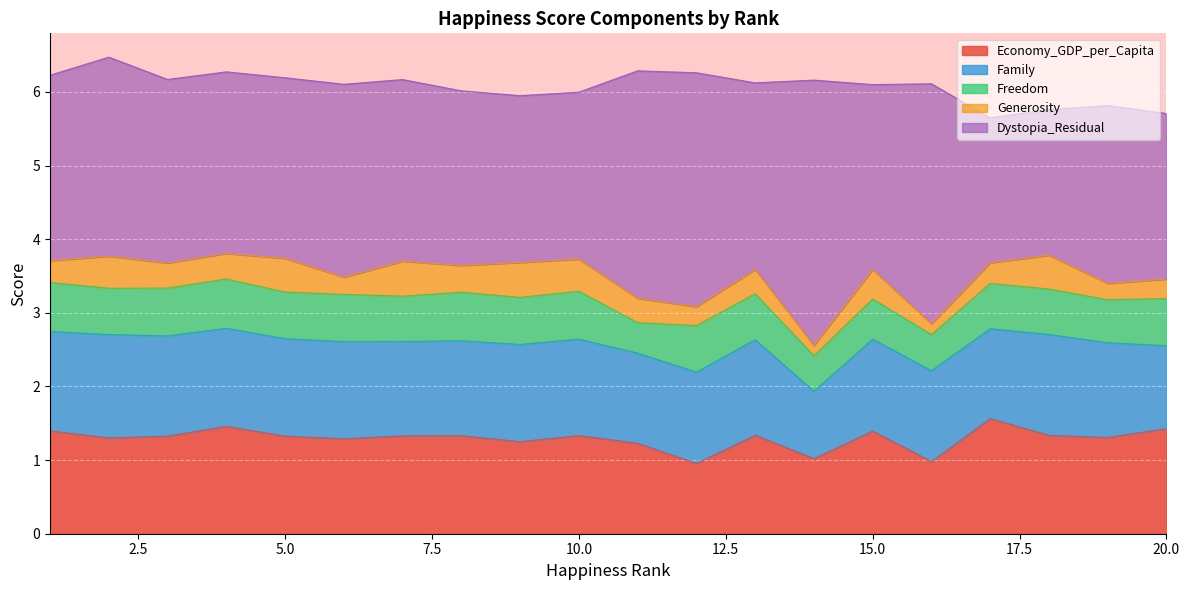

In Family, how many points are lower than both neighbors (excluding endpoints)?

4